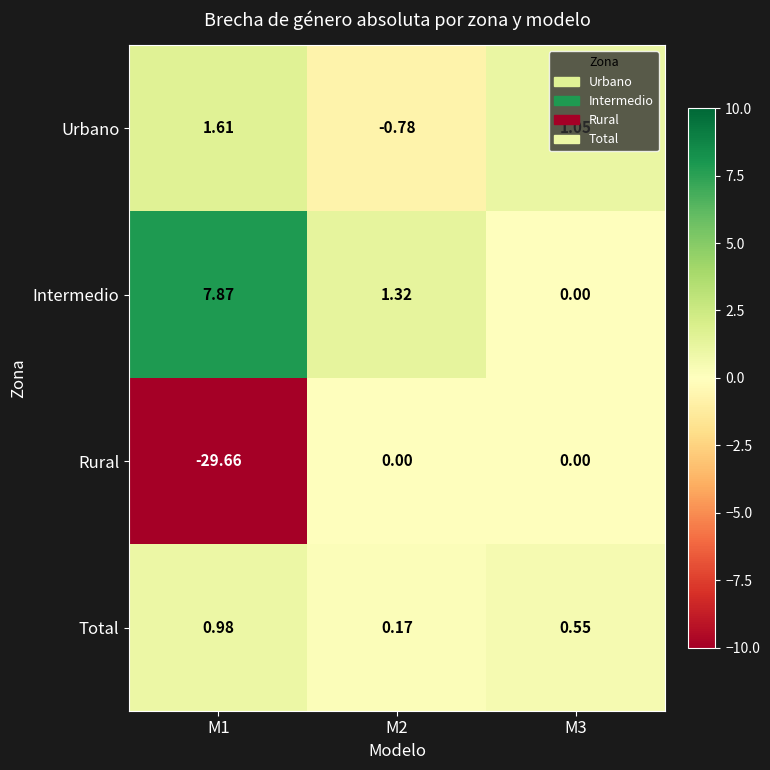

Rank the series by their maximum value, from highest to lowest.

Intermedio, Urbano, Total, Rural